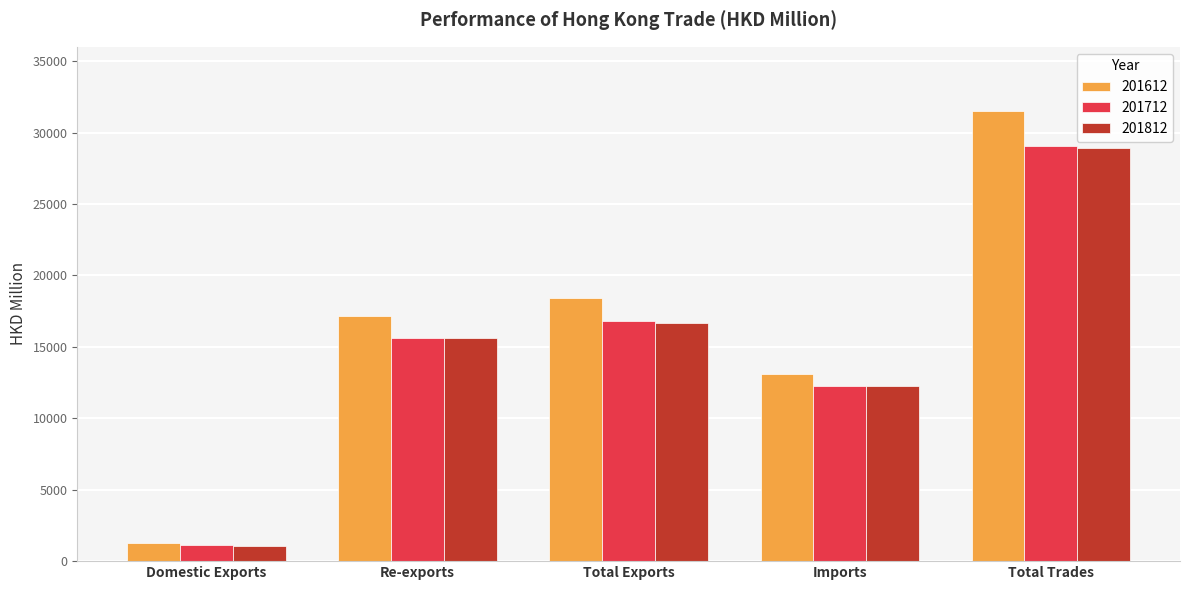

Between Re-exports and Total Exports, which series saw the biggest shift?

201612